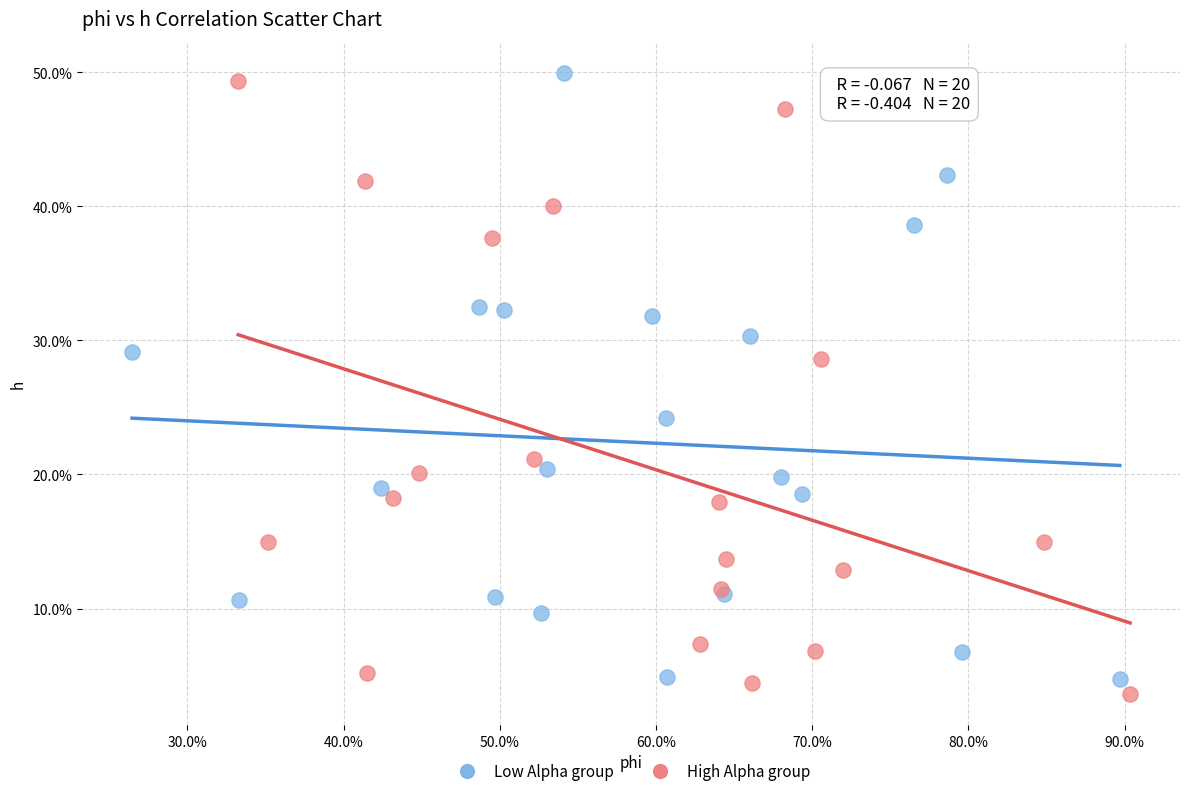

Which series contains the highest Y value?

Low Alpha group